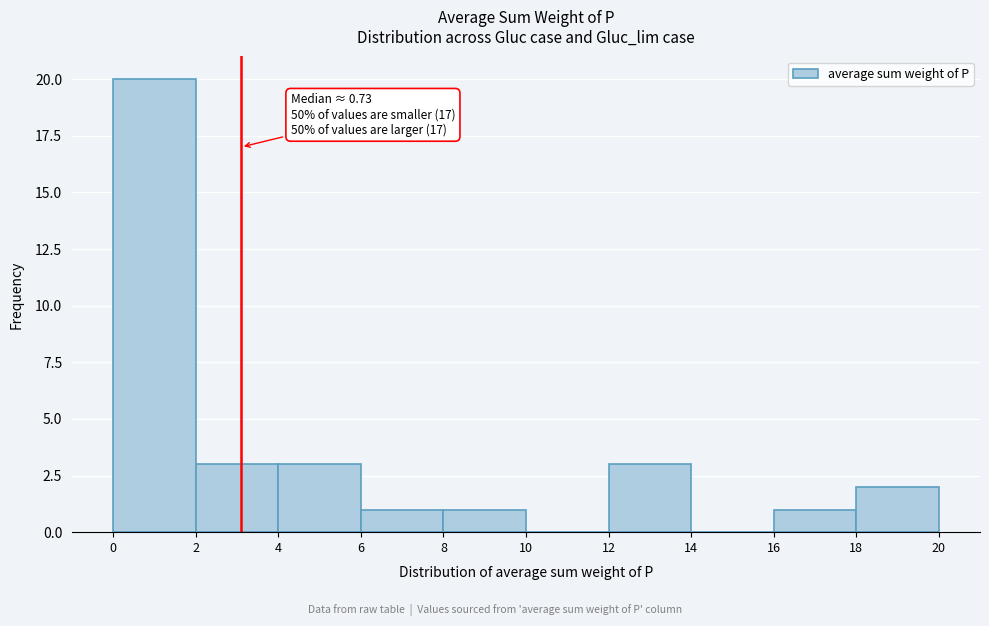

Which range on the x-axis has the tallest bar?

0 to 2